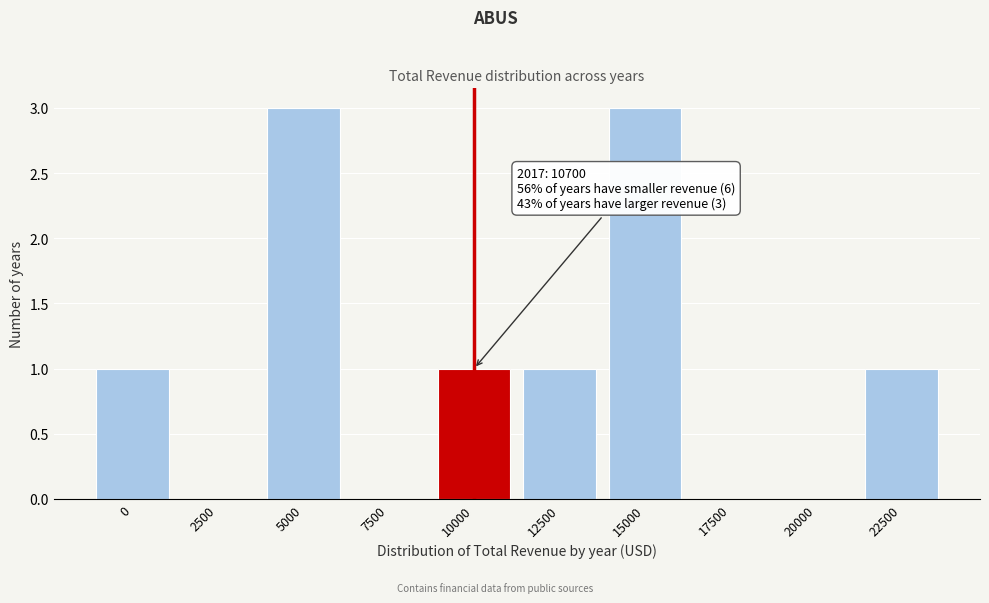

Reading left to right, extract all data points from this chart.

0=1	2500=0	5000=3	7500=0	10000=1	12500=1	15000=3	17500=0	20000=0	22500=1